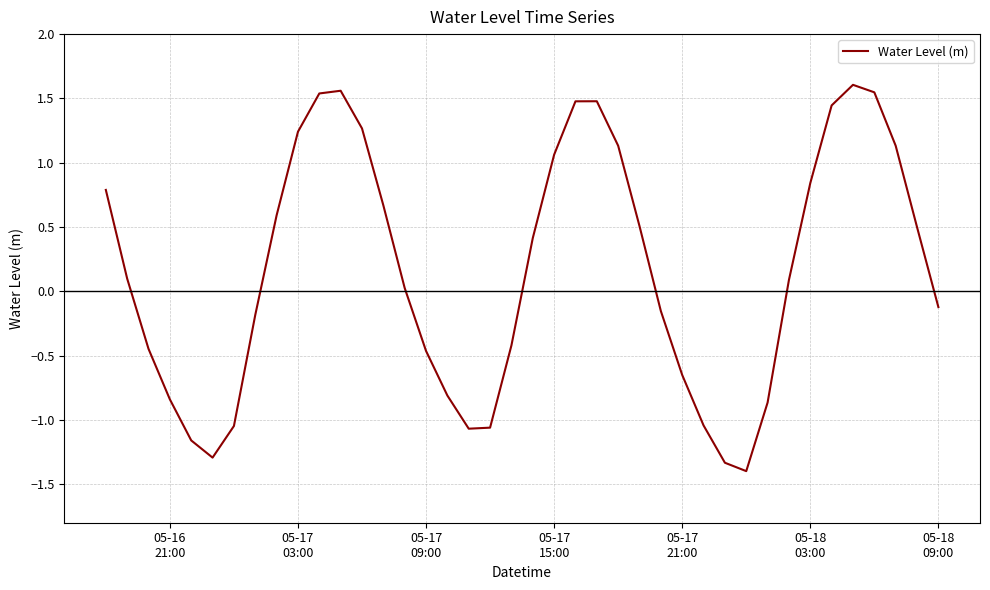

What is the smallest value displayed?

-1.4